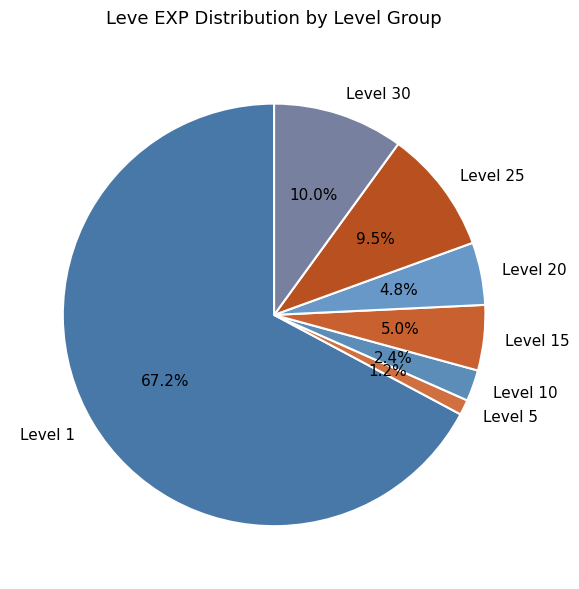

To the nearest percent, what is the average slice percentage?

14%